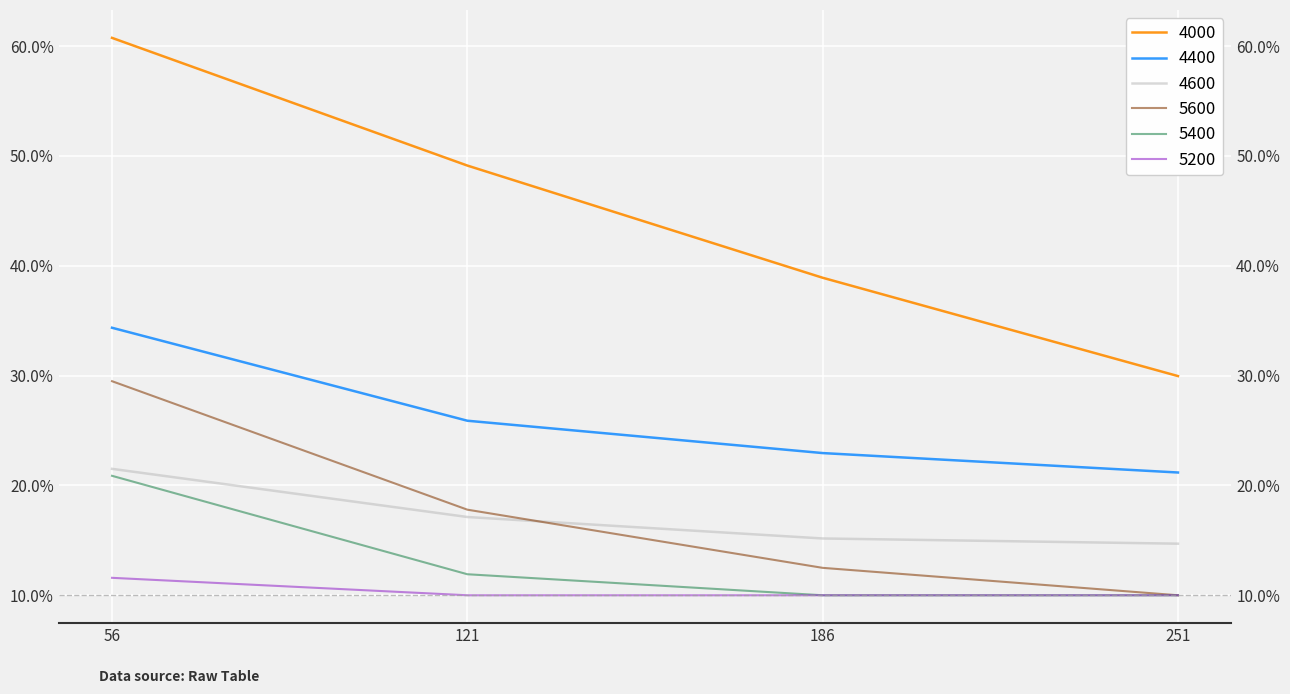

What is the total value across all series at 56?

1.8